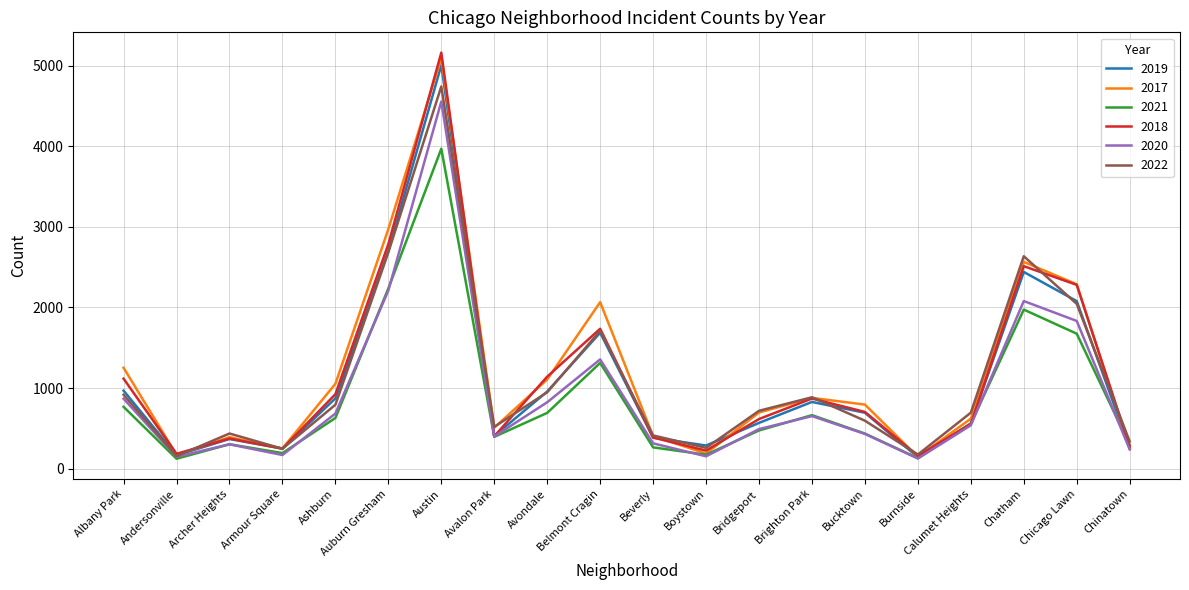

At which category does 2018 reach its first local peak?

Archer Heights